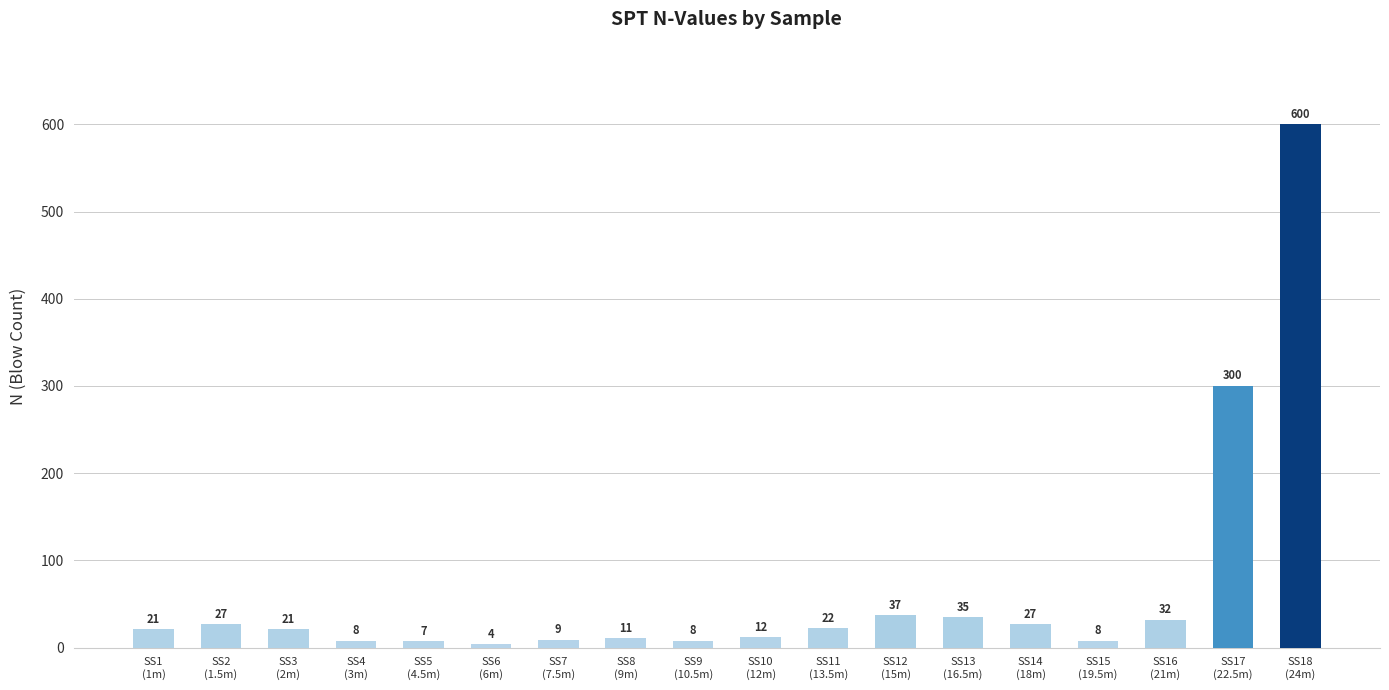

What is the ratio of the value at SS5
(4.5m) to the value at SS13
(16.5m)?

0.2